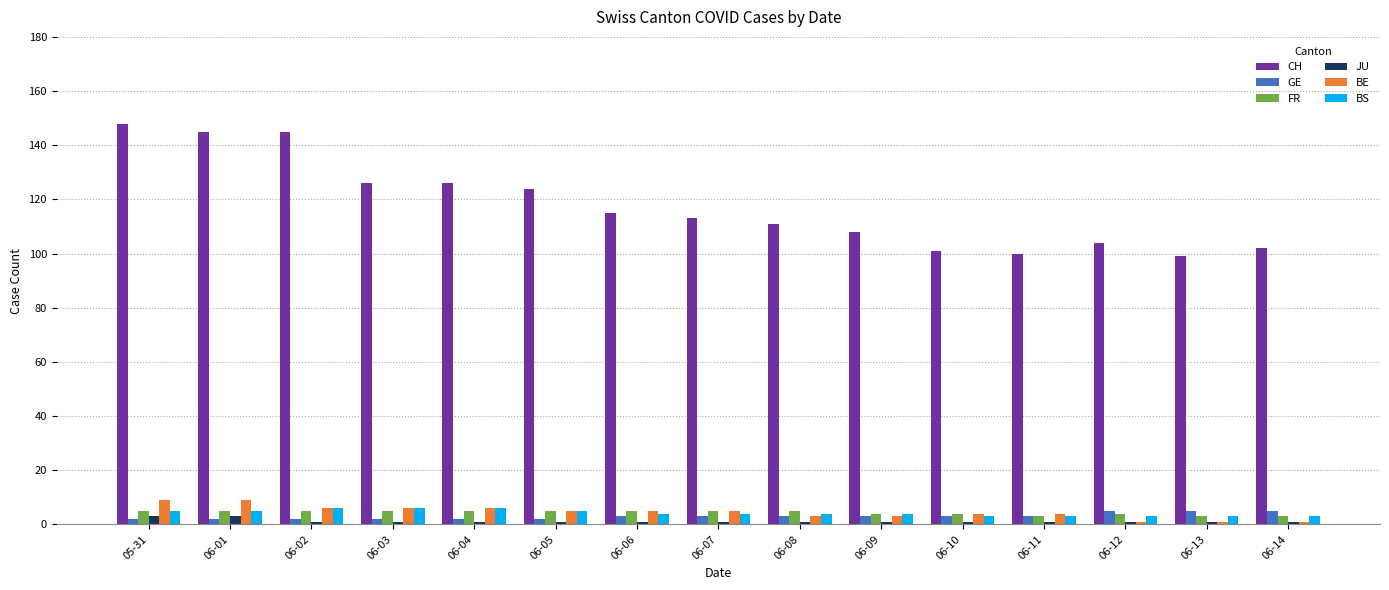

Where does the BE series first go above 5?

05-31